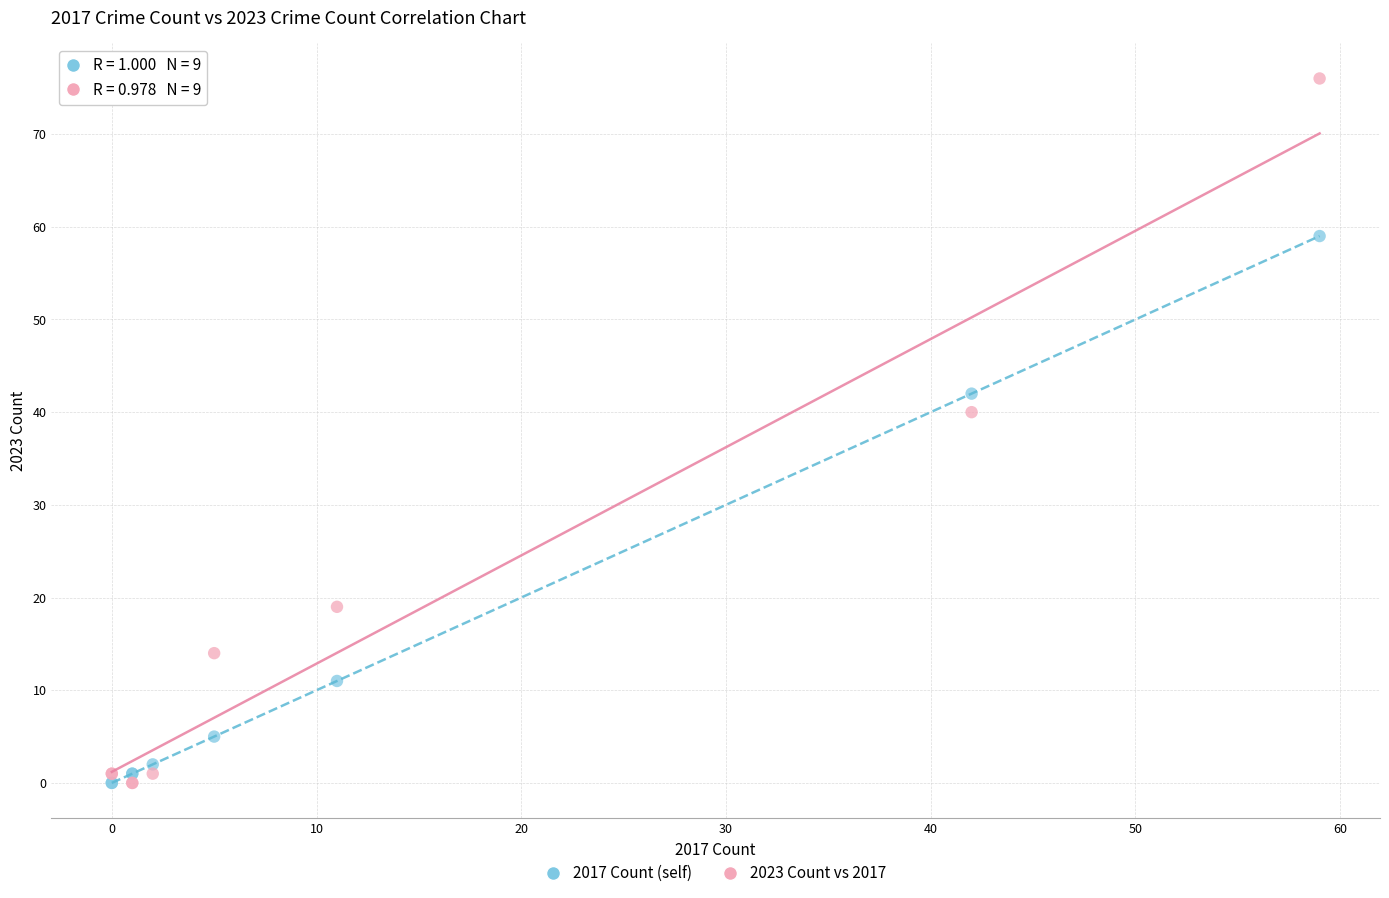

Which series has the widest spread of Y values?

2023 Count vs 2017